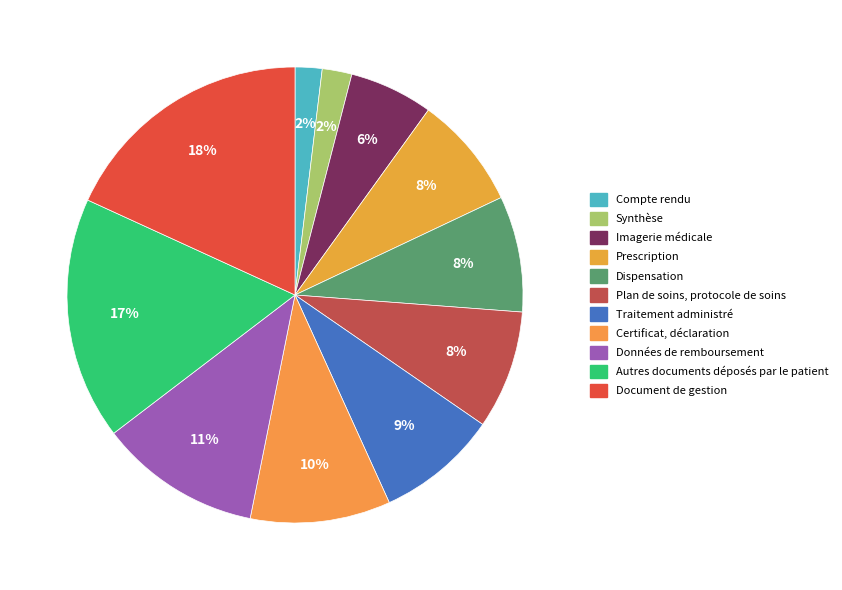

What is the smallest slice in the pie chart?

Compte rendu